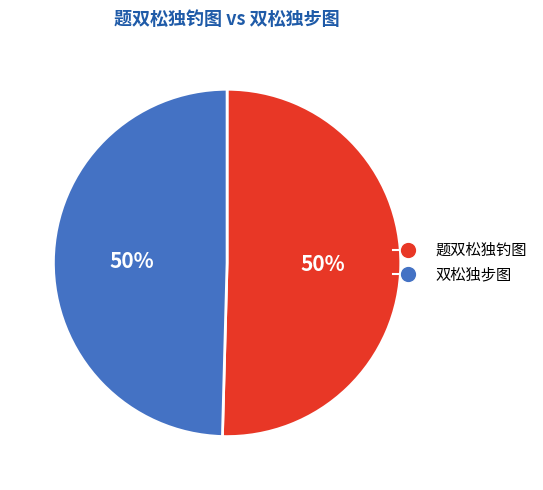

Approximately how many times larger is the value at 双松独步图 compared to 题双松独钓图?

1.0